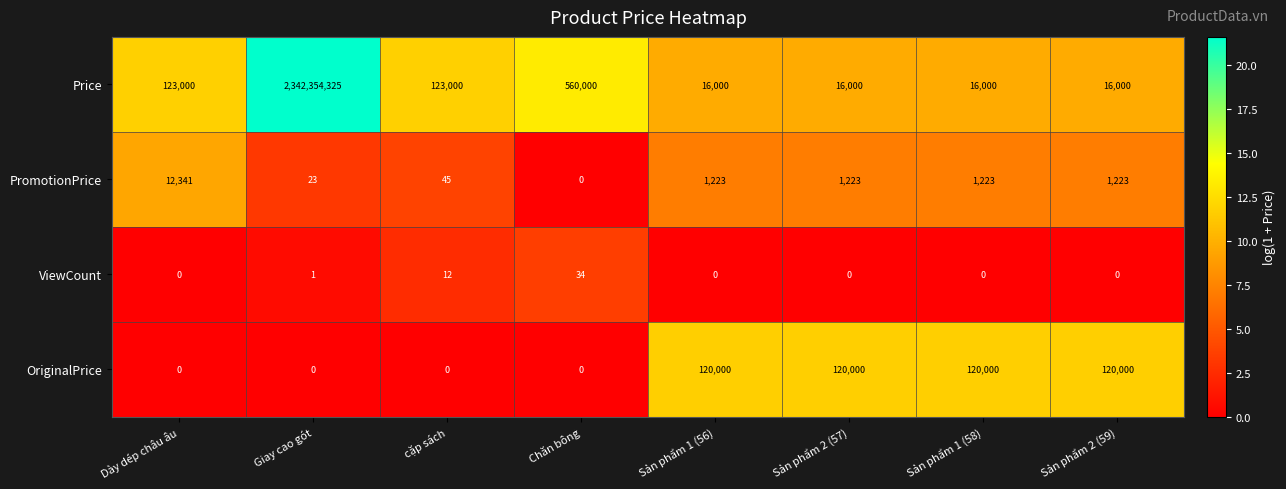

Between Dày dép châu âu and Chăn bông, which series saw the biggest shift?

Price